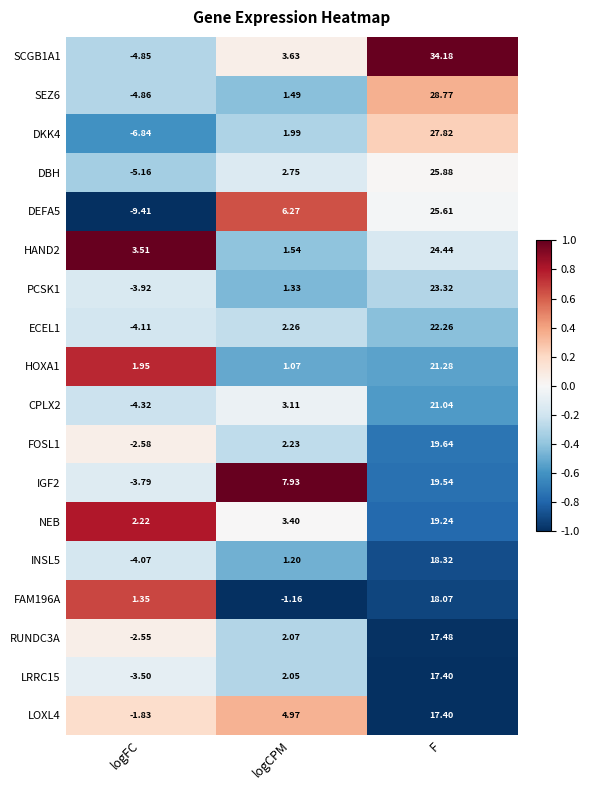

Where does the PCSK1 series first go above 1?

logCPM